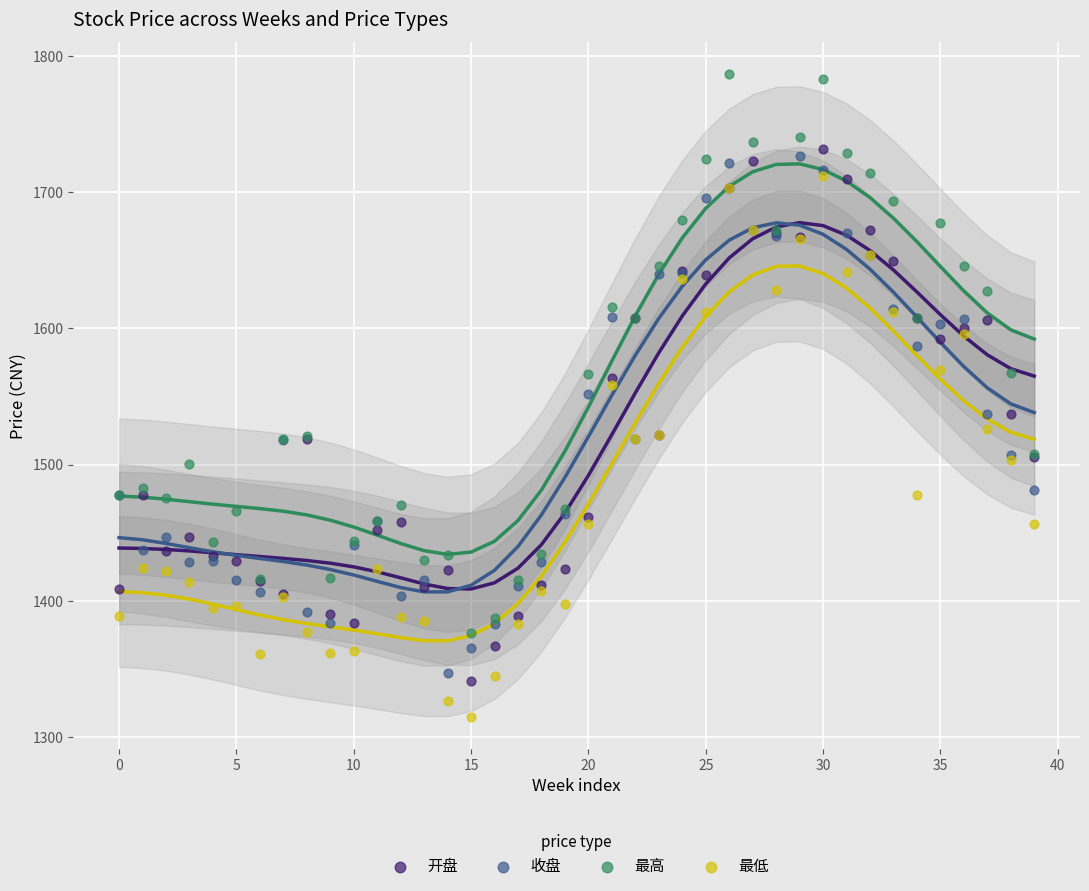

What are all the series names shown in the legend?

开盘, 收盘, 最高, 最低